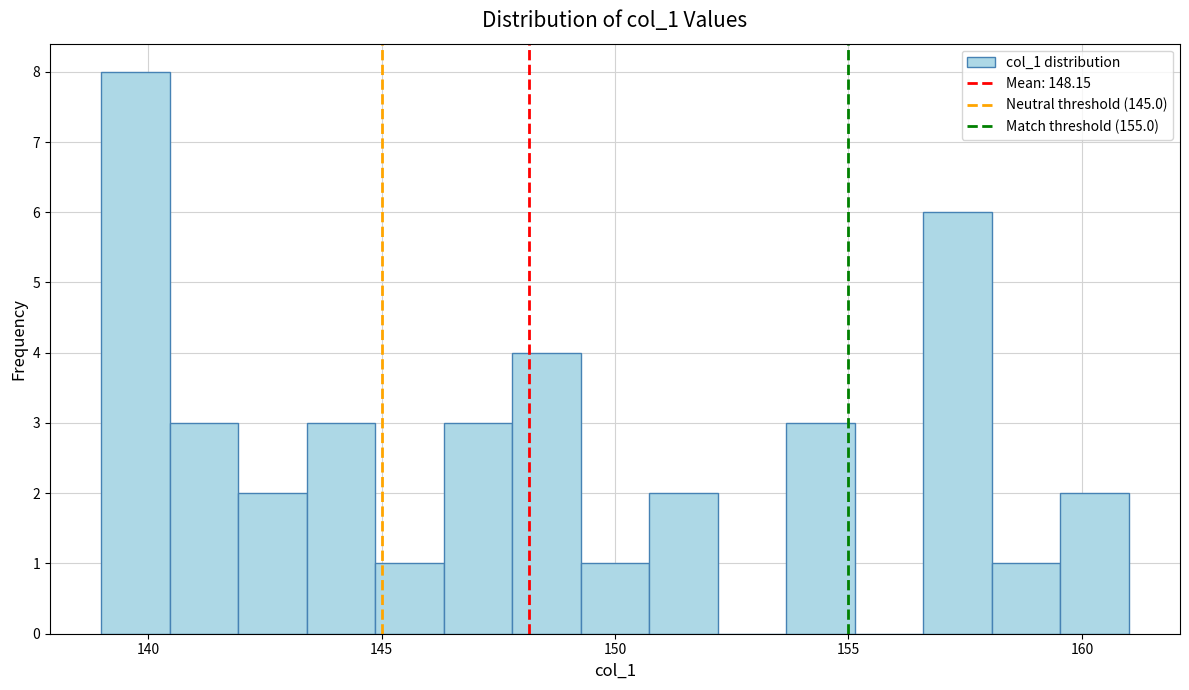

Read against the x-axis, roughly where is the centre of the tallest bar?

139.5